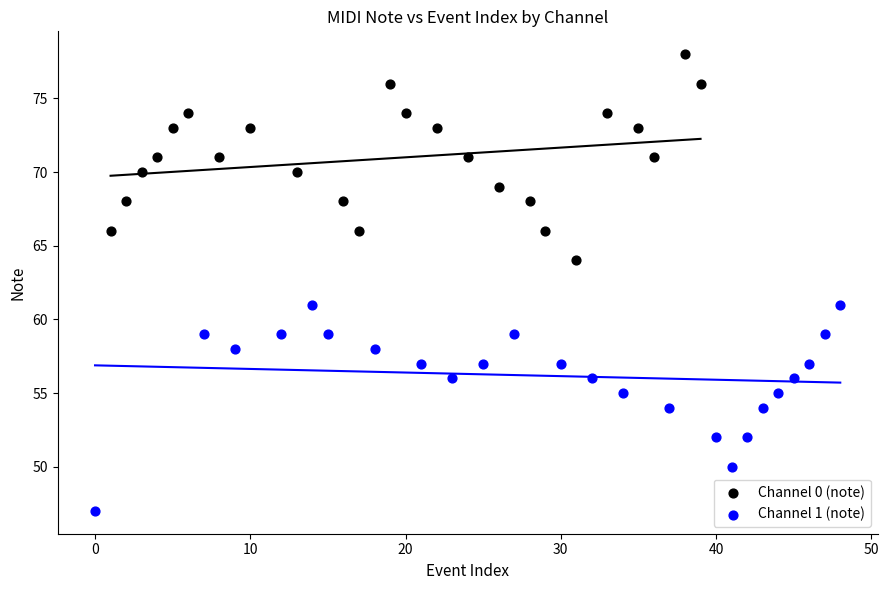

Which series contains the lowest Y value?

Channel 1 (note)